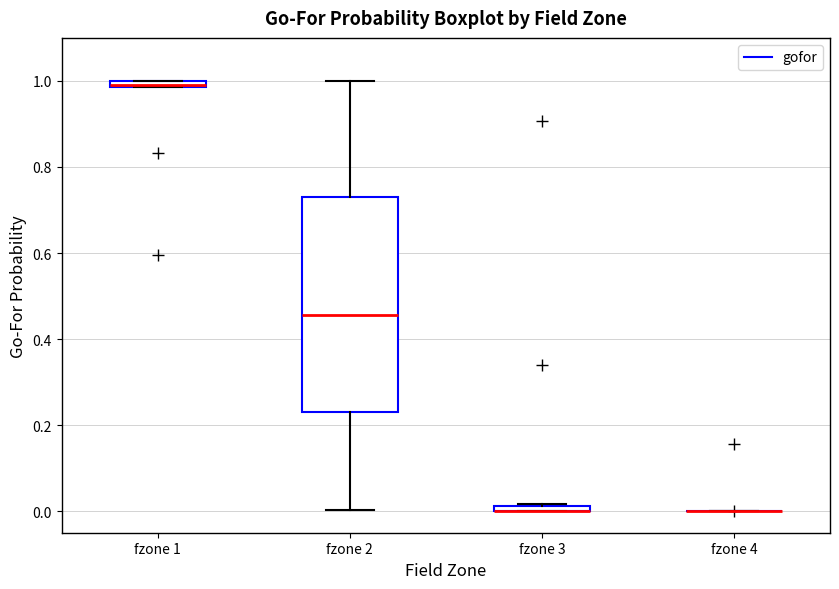

Where is the lower edge of the box for fzone 3 on the y-axis? The values are not printed on the chart, so give them approximately, as read against the axis.

0.00